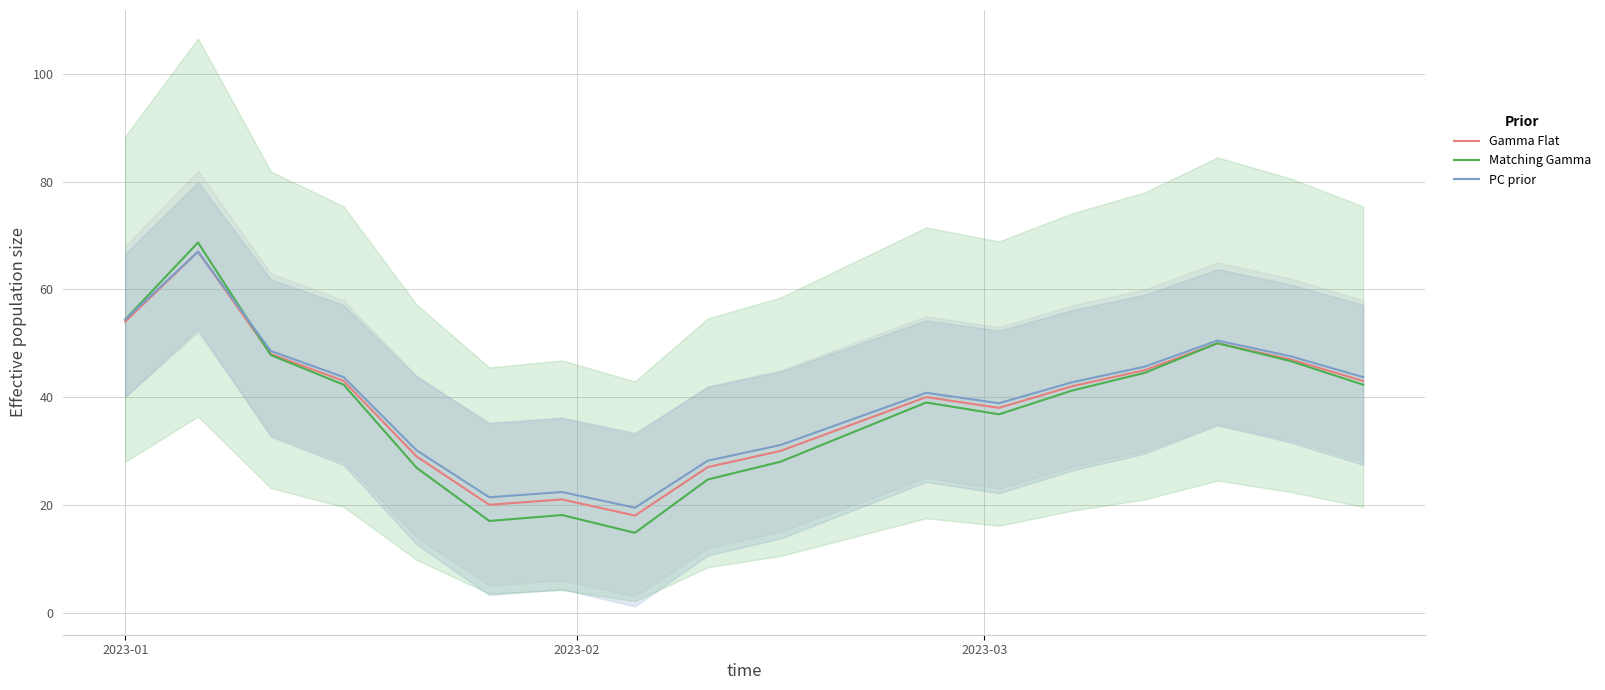

How many categories are shown in the chart?

18